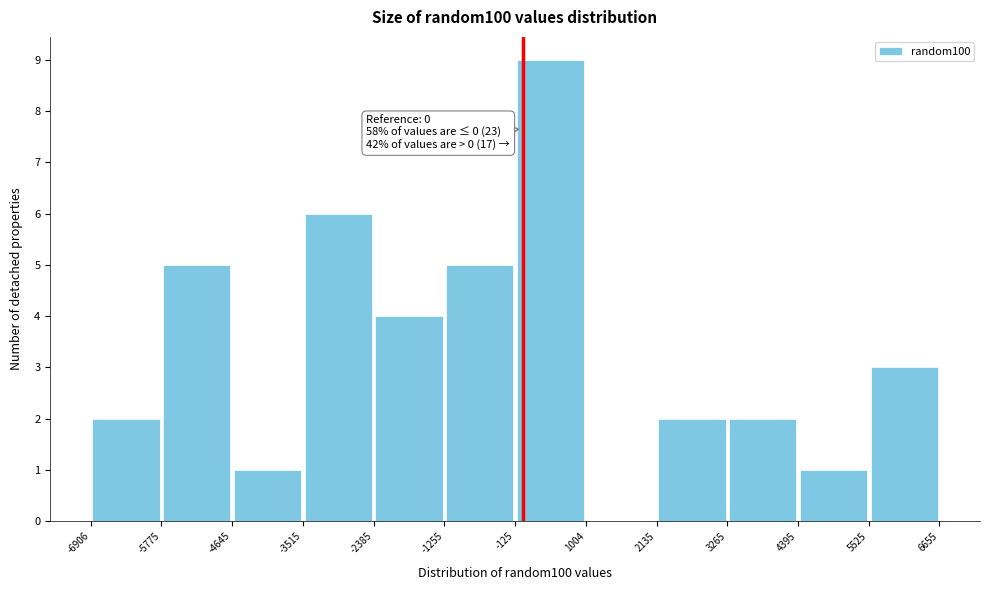

Which range on the x-axis has the tallest bar?

-125 to 1004